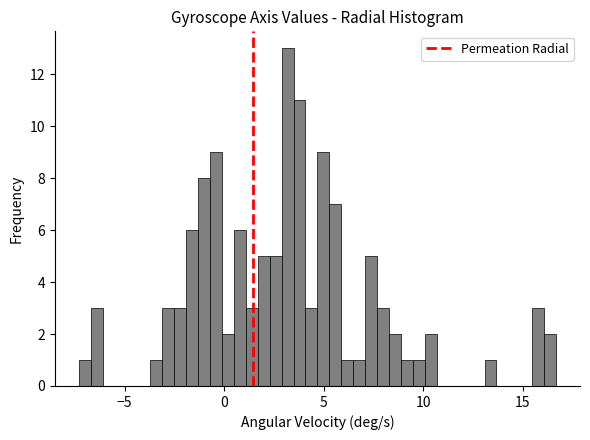

Around what value on the x-axis is the tallest bar? Give the approximate position of its centre, as read against the axis.

3.0